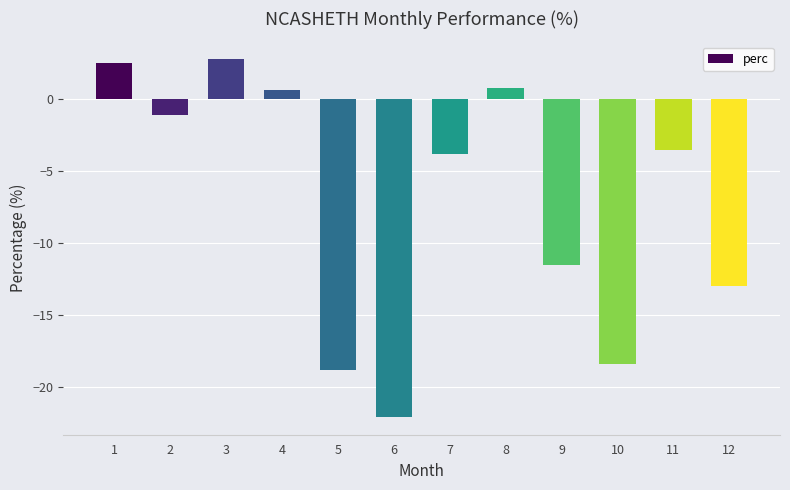

Where is the data nearest to the value -9?

9